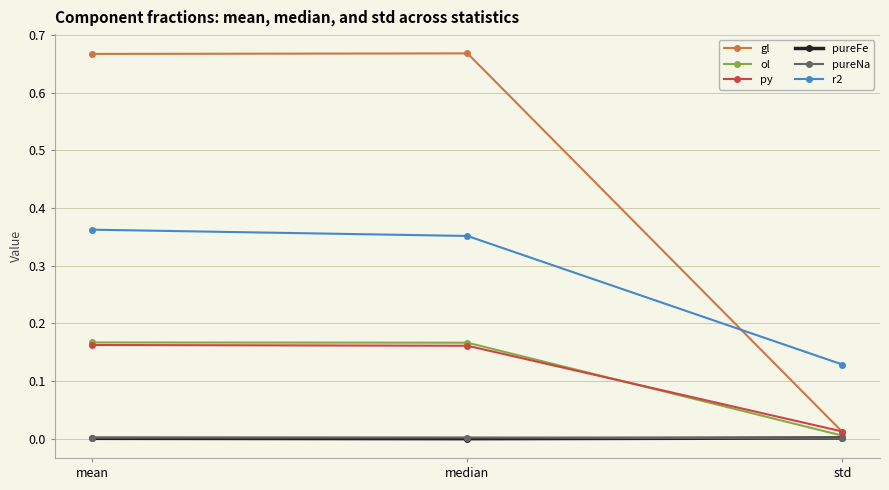

How many lines are shown in the chart?

6